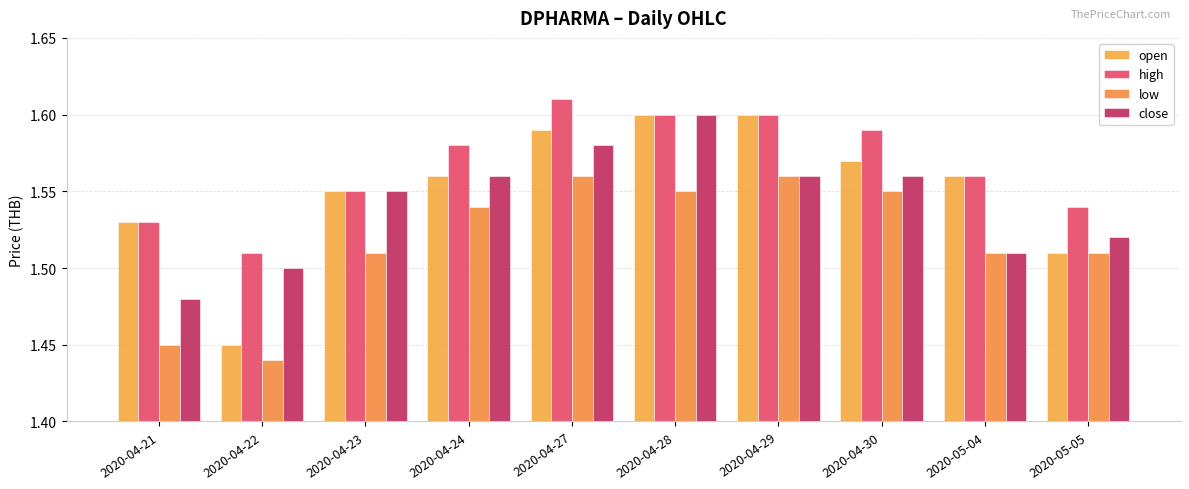

What is the value of the low bar at the 2nd from the left?

1.4